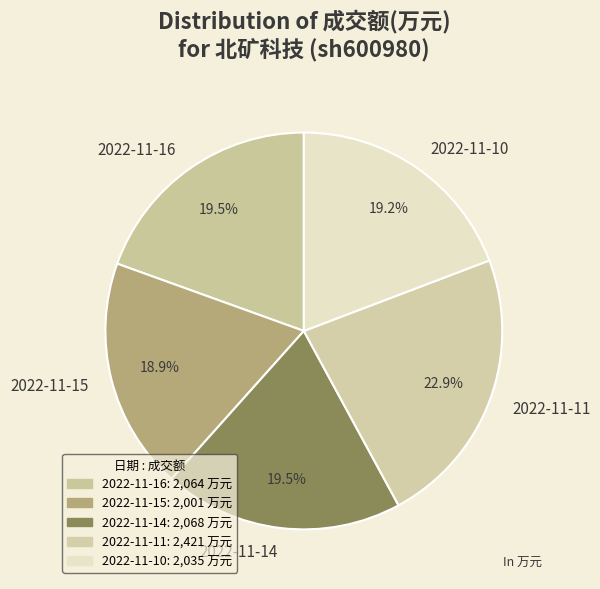

Is 2022-11-14 the majority of the pie?

No